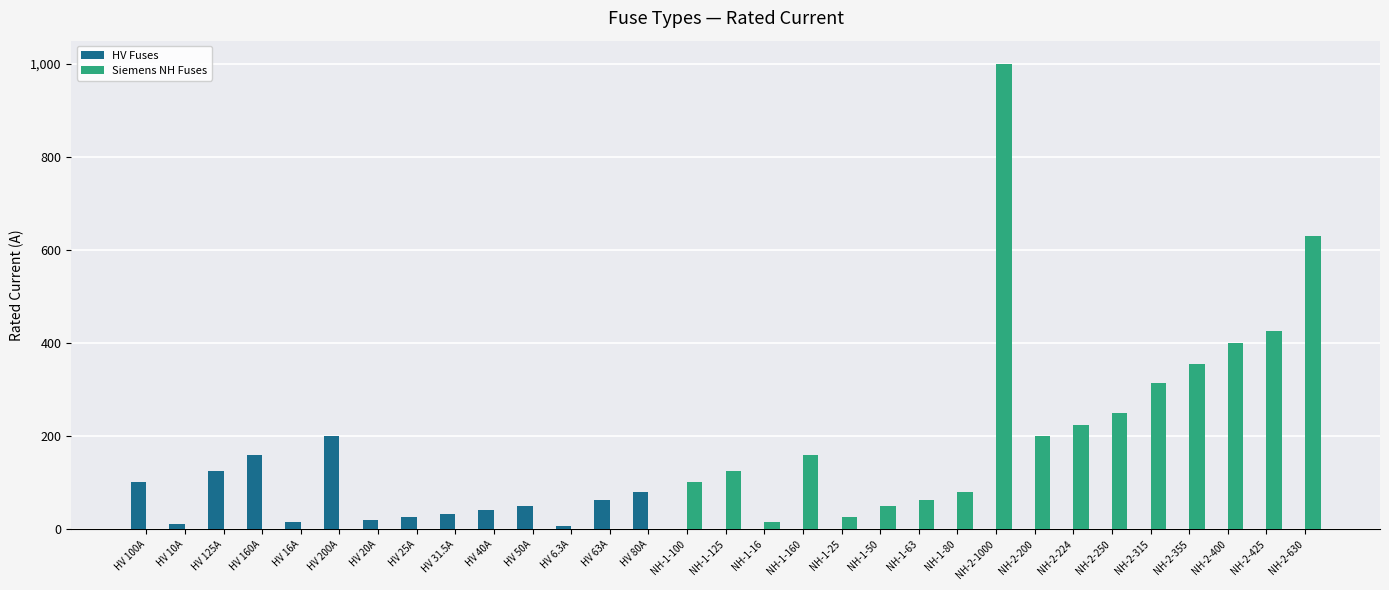

True or false: HV Fuses has a value of -134.2 at NH-2-630.

False